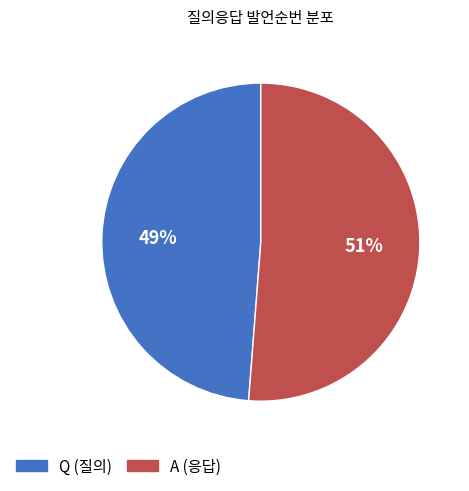

What is the smallest slice in the pie chart?

Q